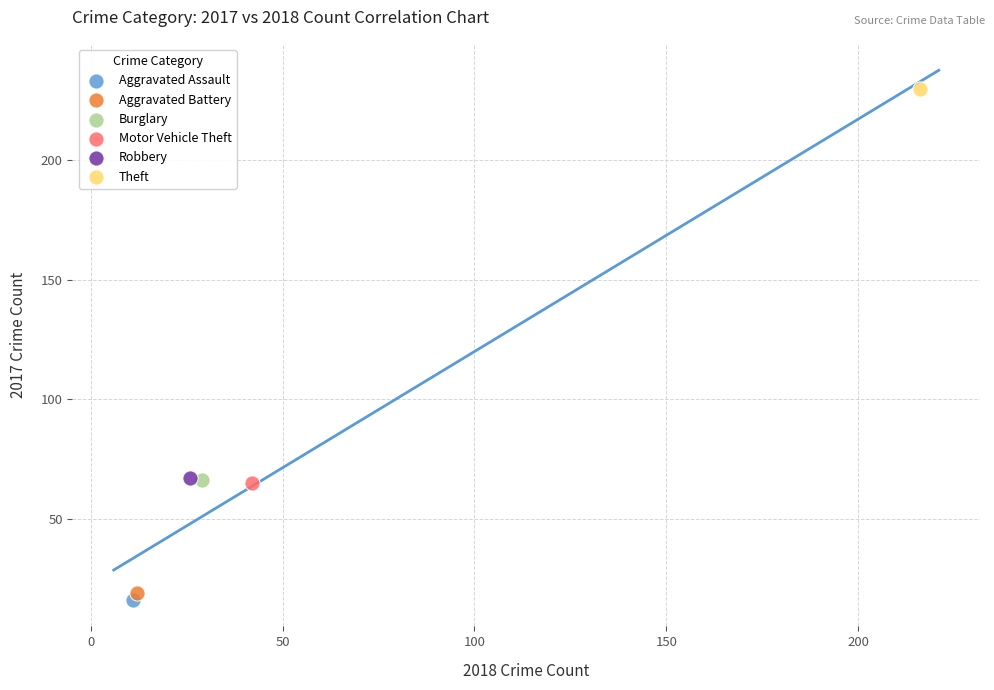

Which series contains the highest Y value?

Theft